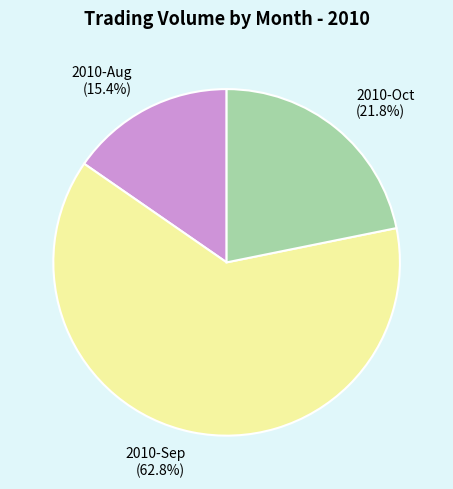

Is there any slice that represents more than half of the pie?

Yes